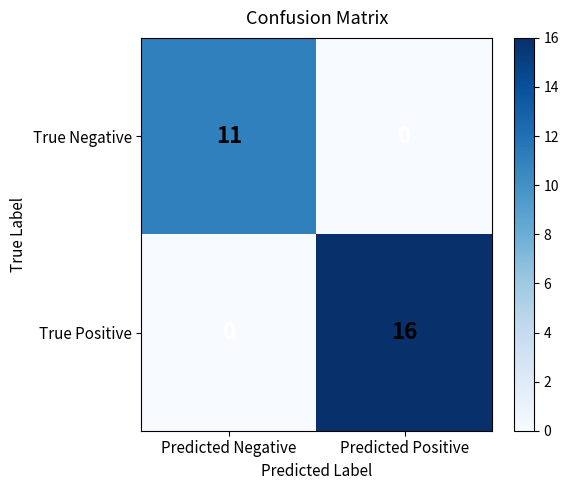

Which series has the largest range (max minus min)?

True Positive